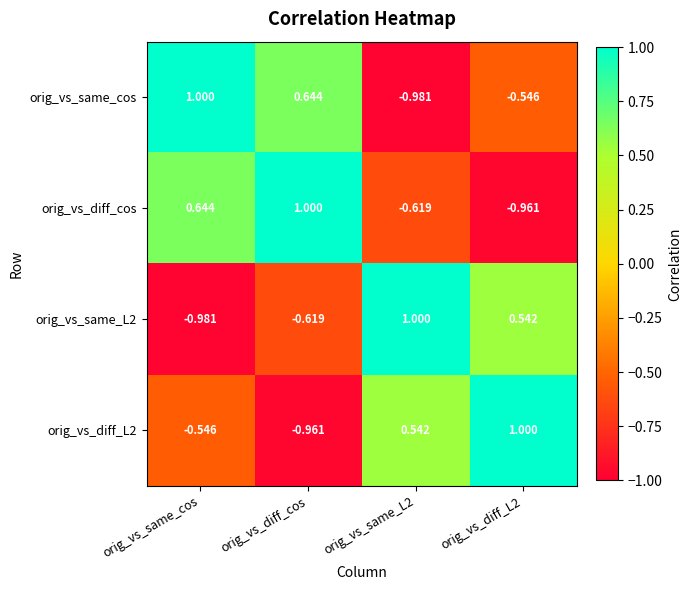

At which category is the sum across all series the highest?

orig_vs_same_cos